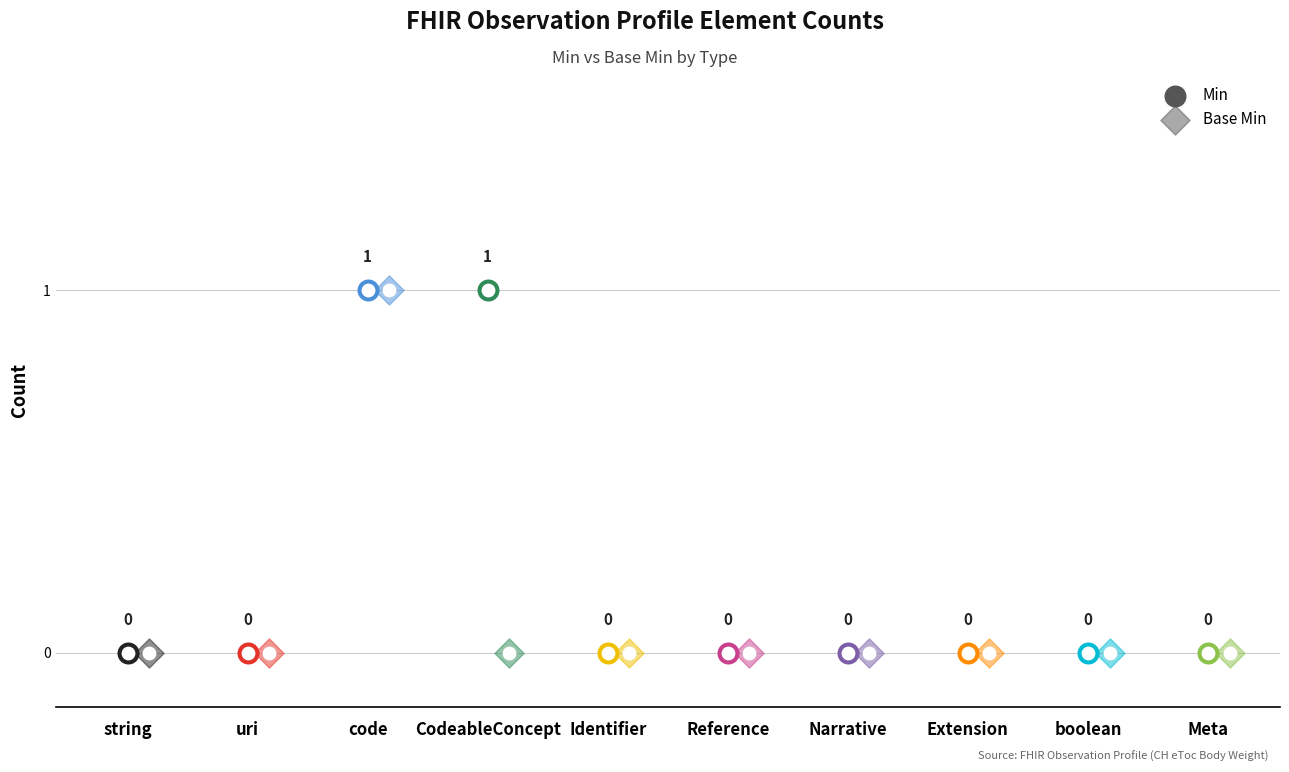

What is the total value across all series at CodeableConcept?

1